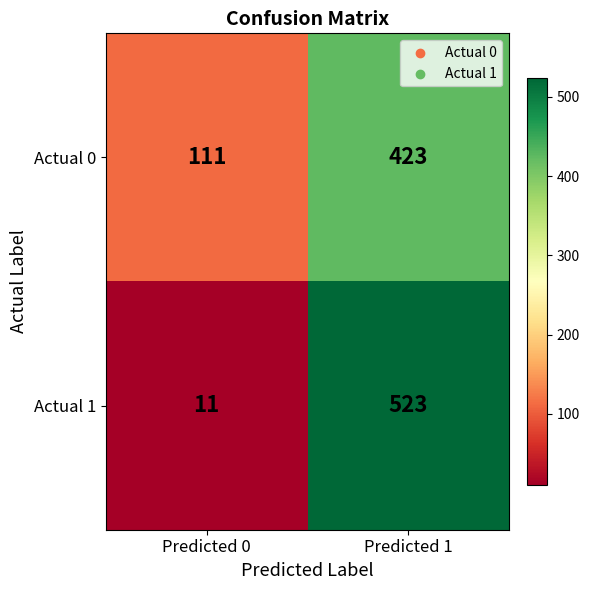

Rank the categories by Actual 0 value from lowest to highest.

Predicted 0, Predicted 1